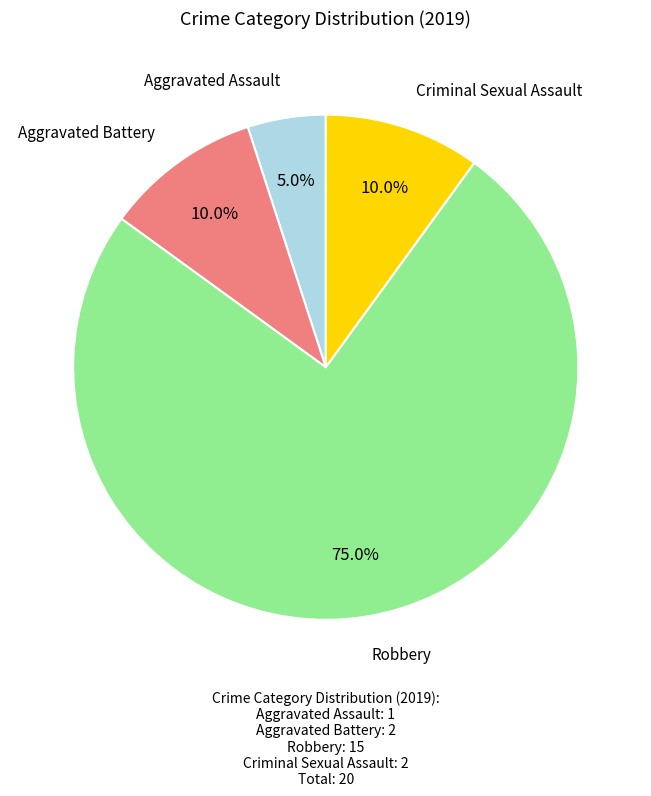

Which category has the biggest portion of the pie?

Robbery